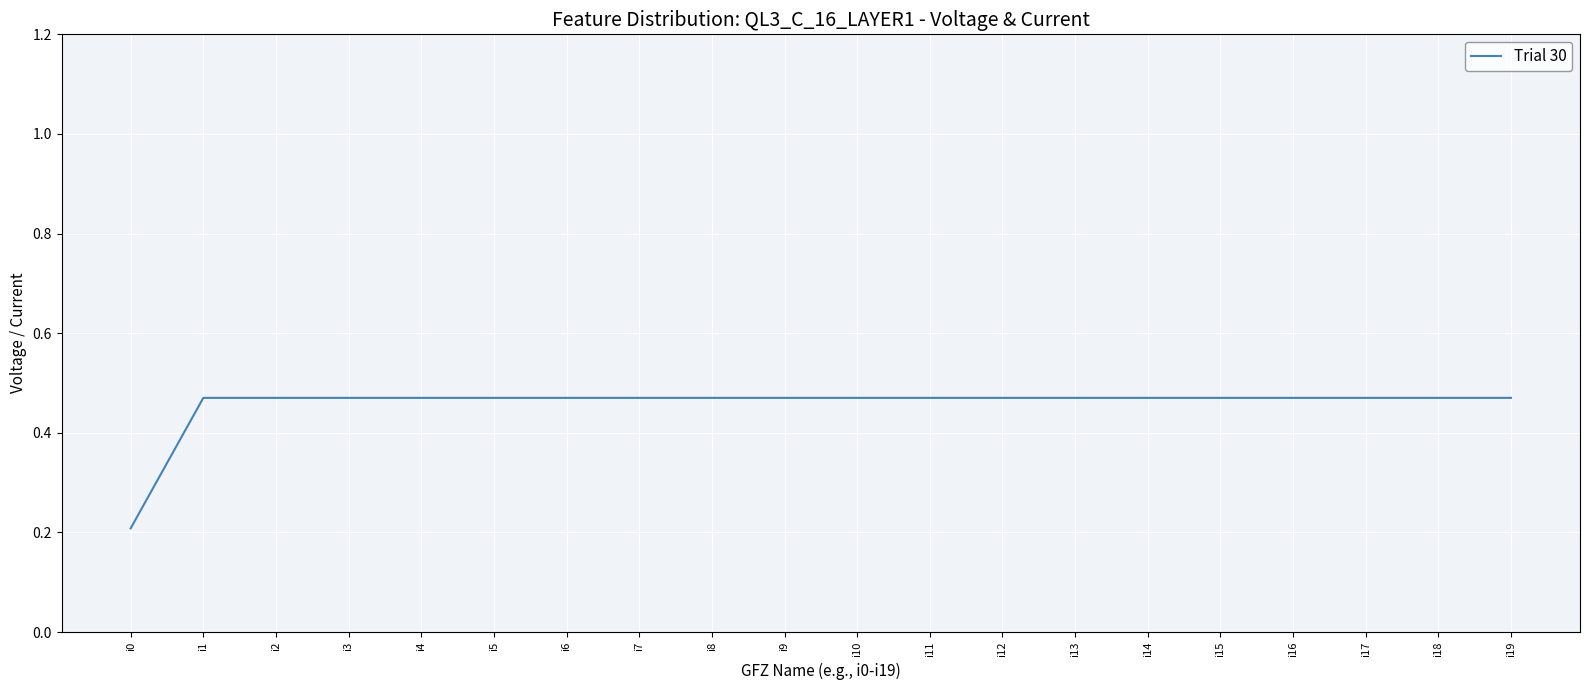

True or false: the data shows 0.8 at i17.

False